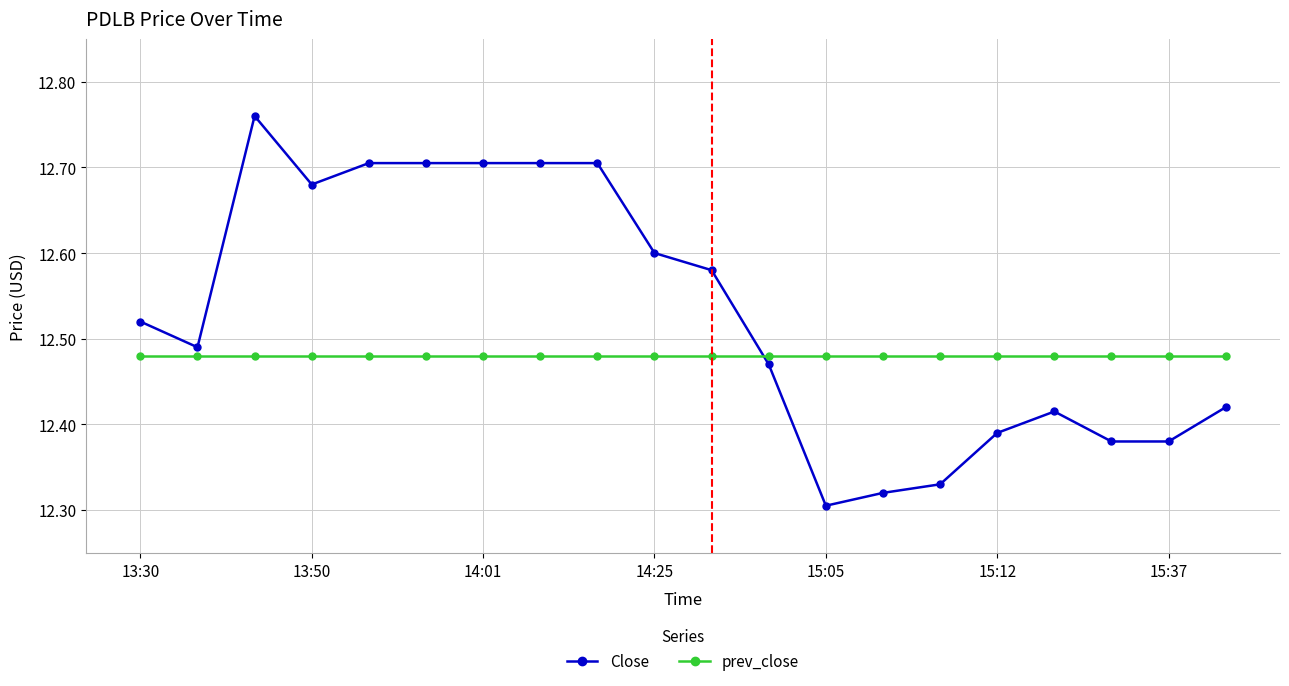

Which series has the largest range (max minus min)?

Close